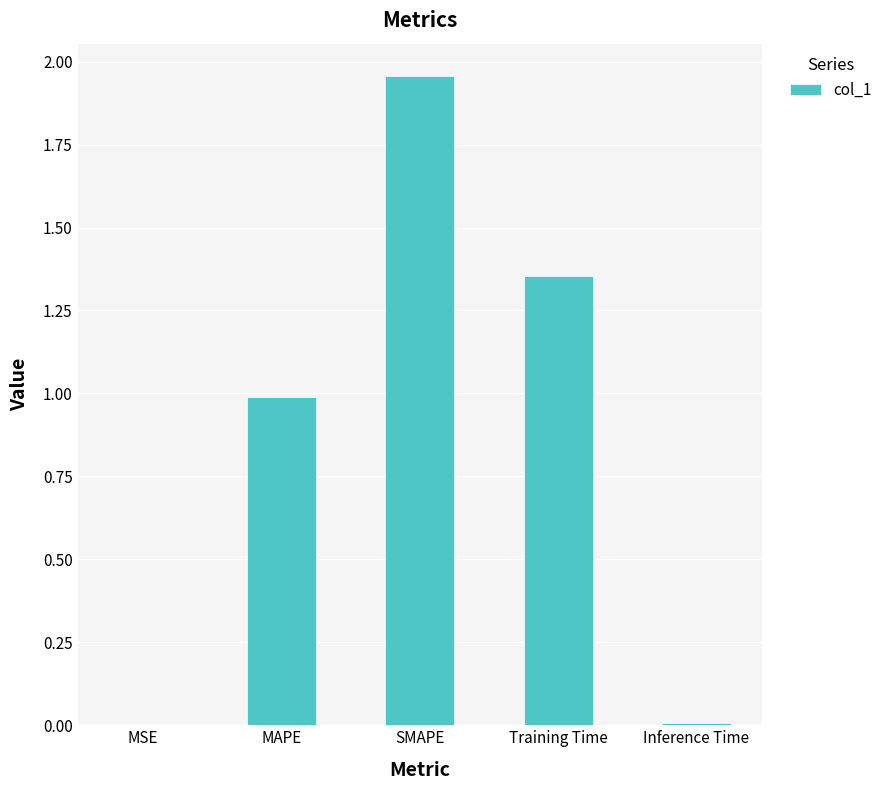

Is it true that the value at MSE is 0.0?

True